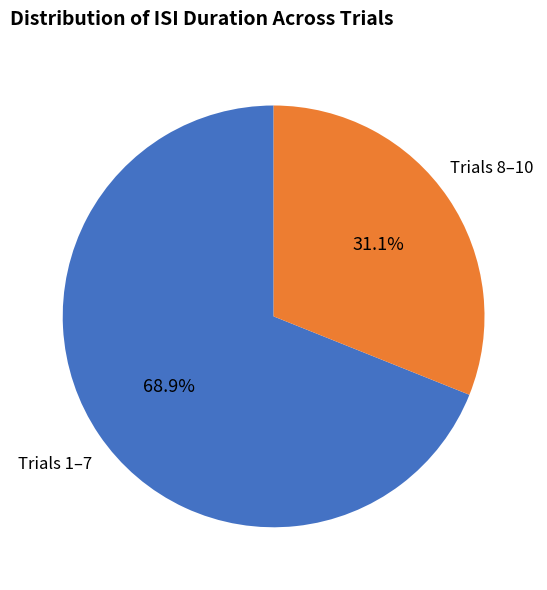

Is there a majority slice in this chart?

Yes